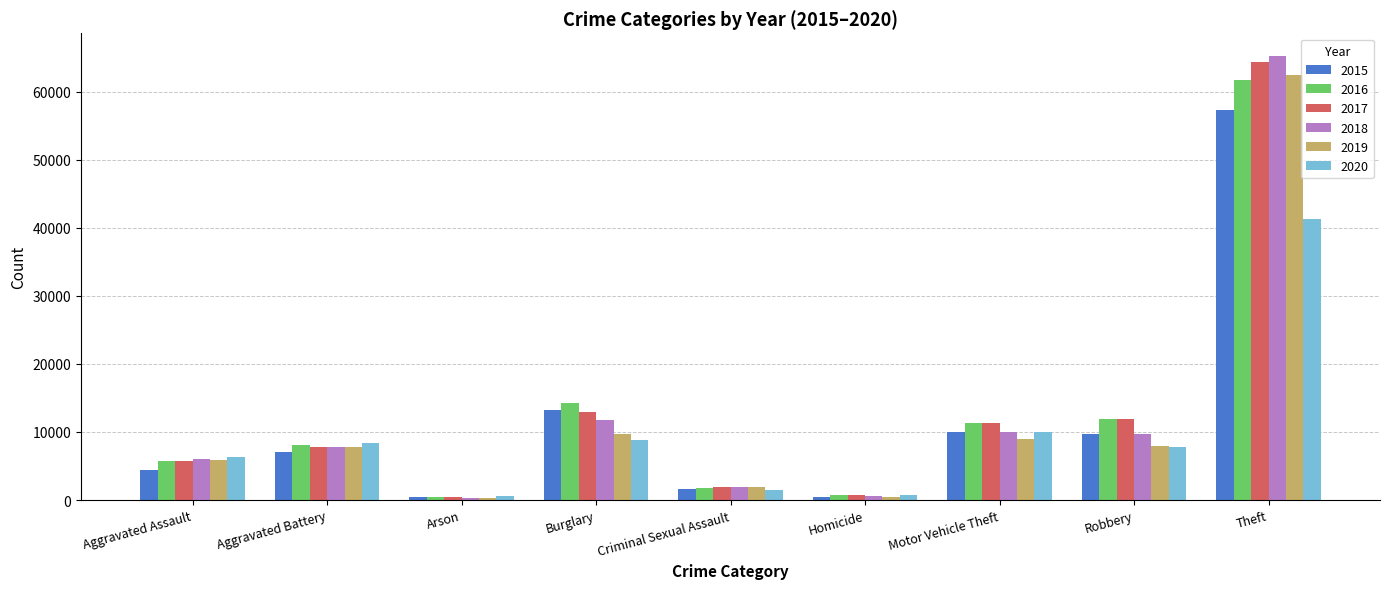

What are all the series names shown in the legend?

2015, 2016, 2017, 2018, 2019, 2020